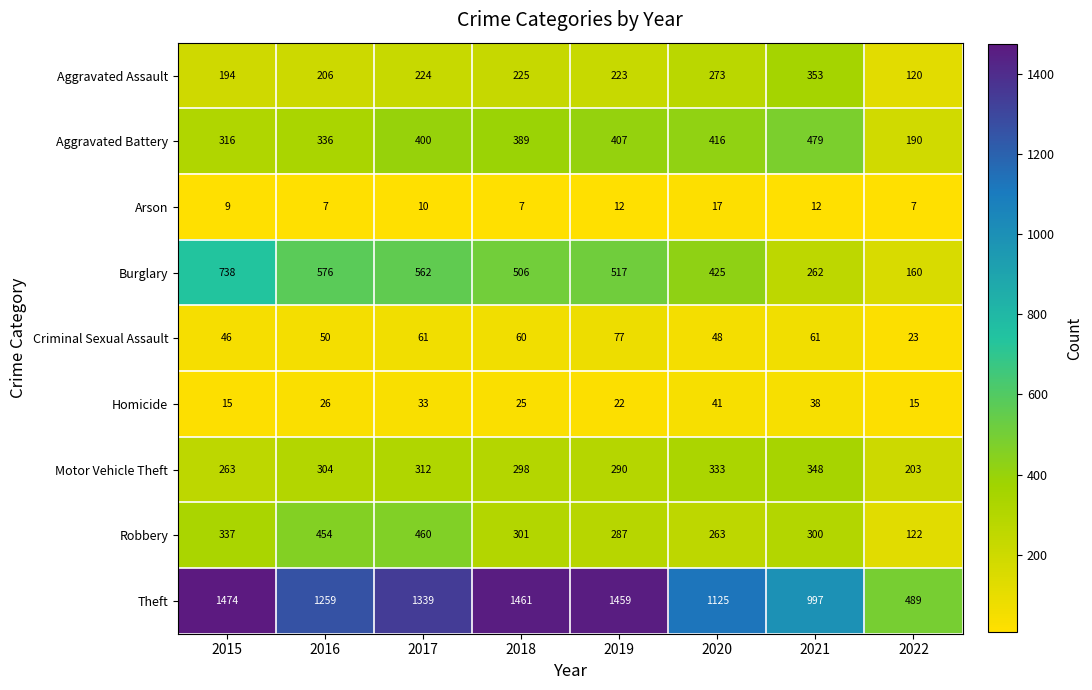

What is the smallest value displayed?

7